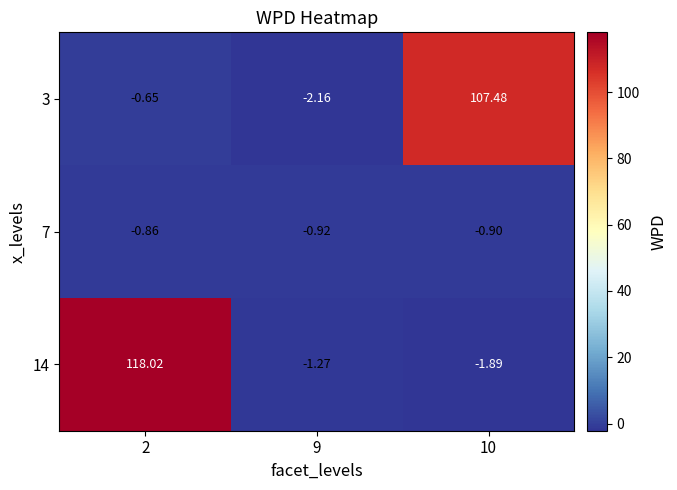

Which series has the largest total across all categories?

14